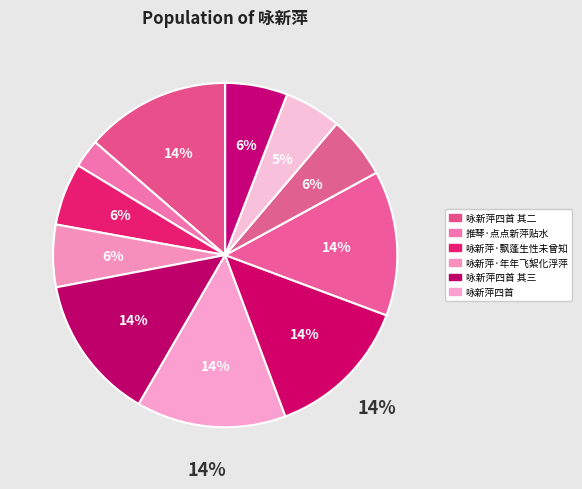

Which has a higher value, 推琴·点点新萍贴水 or 咏新萍四首 其二?

咏新萍四首 其二